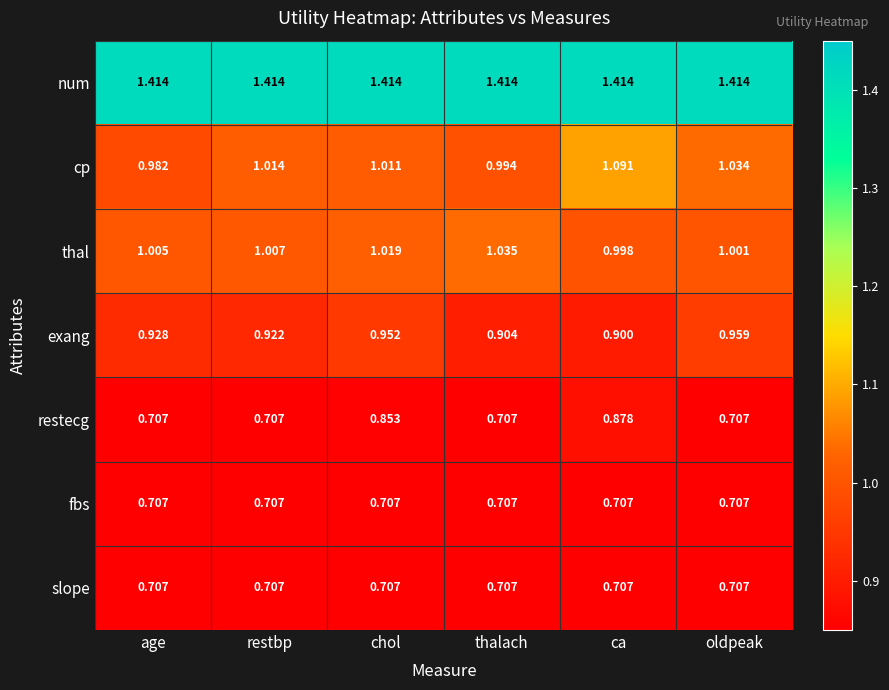

At how many categories does at least one series exceed 1?

6